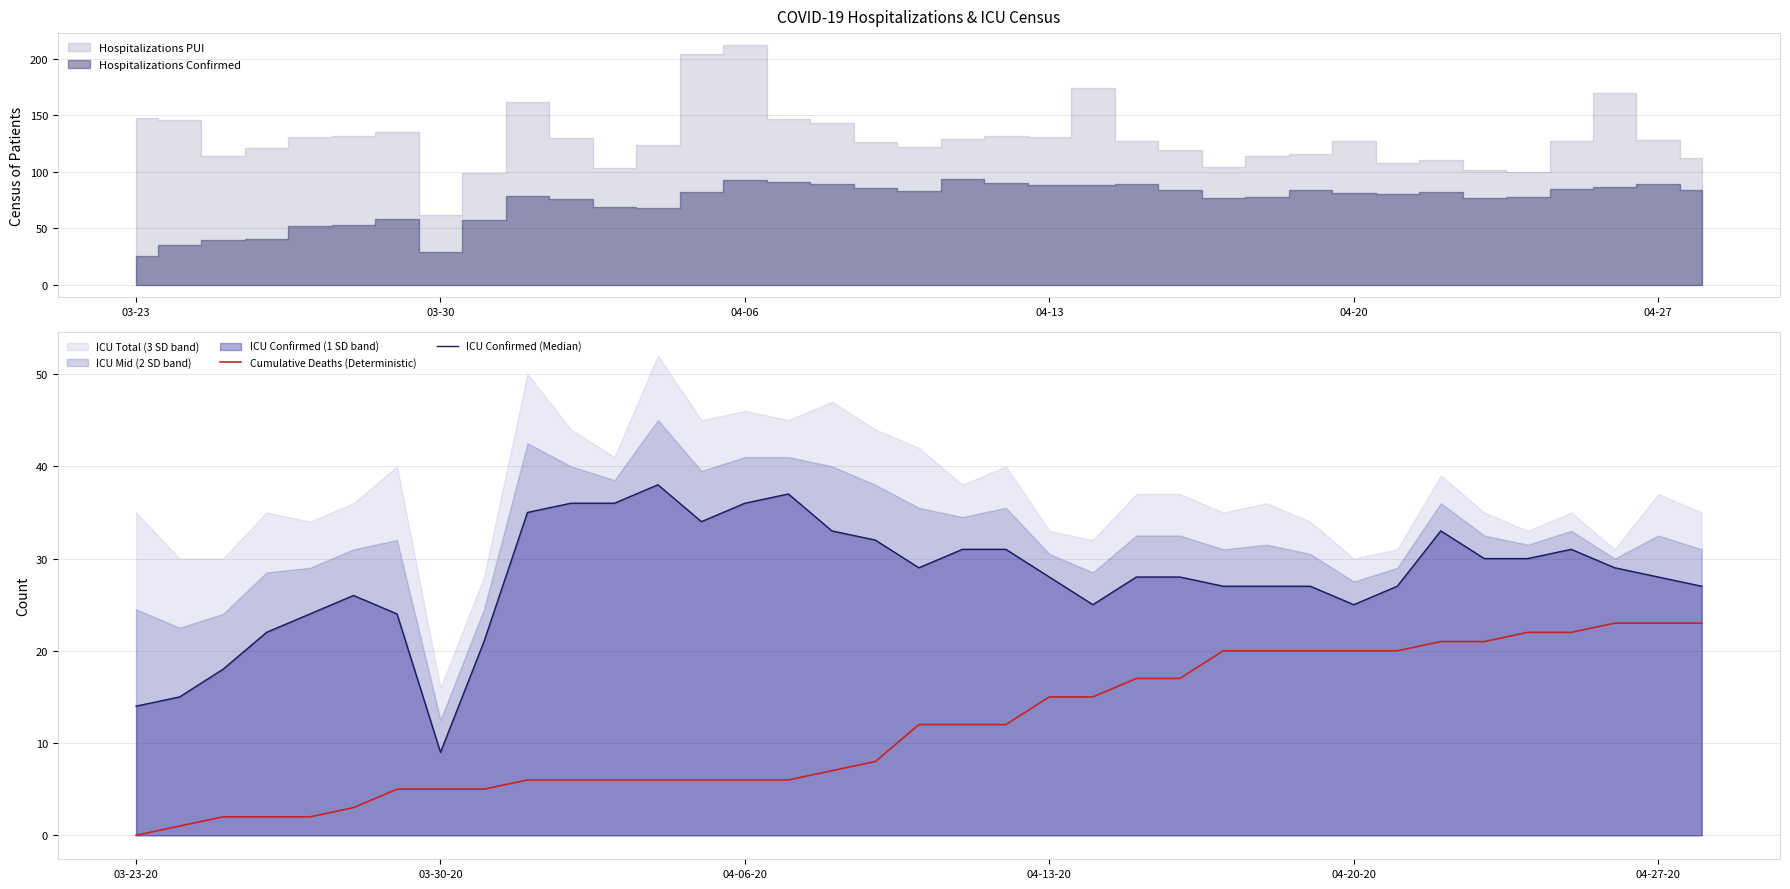

The value of Cumulative Deaths (Deterministic) at 04-27-20 is 23. True or false?

True